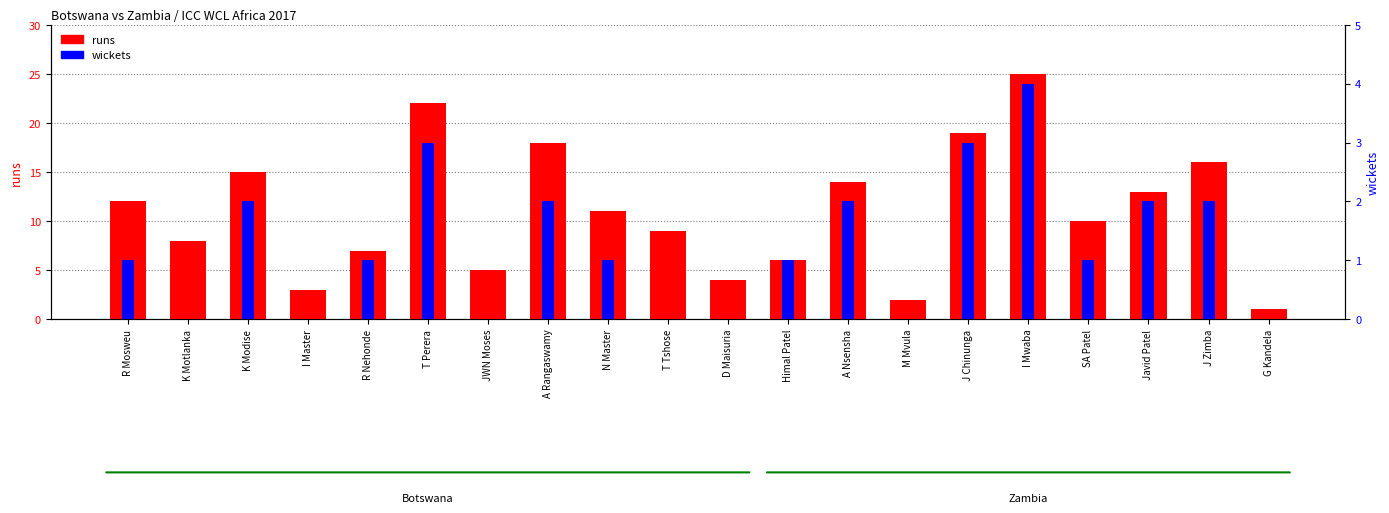

What is the sum of all wickets values?

25